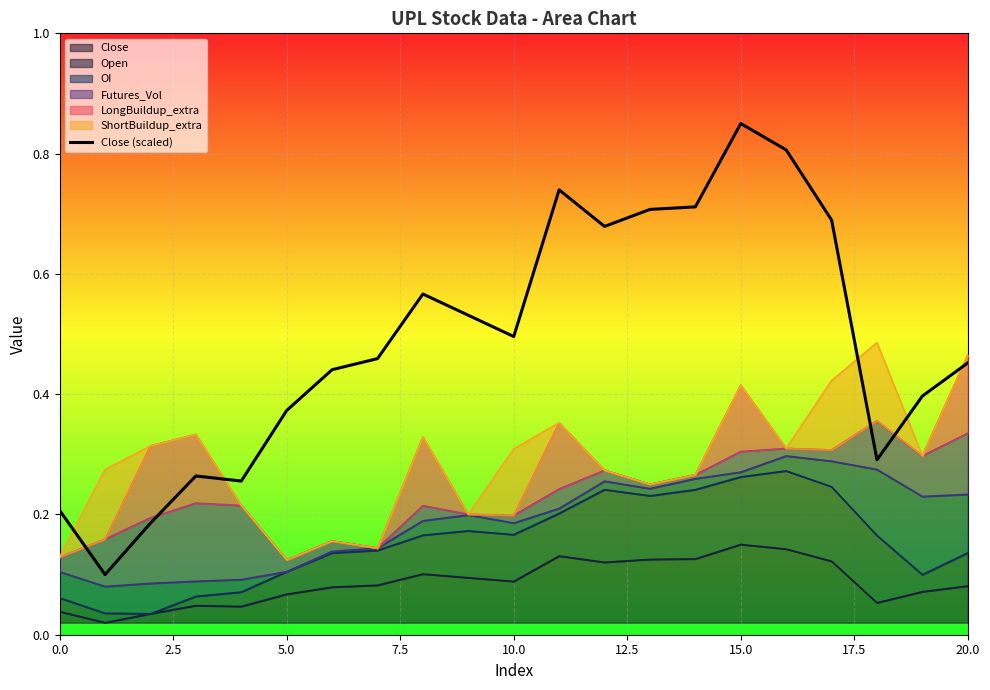

What is the value of the 3rd point from the left?

0.2